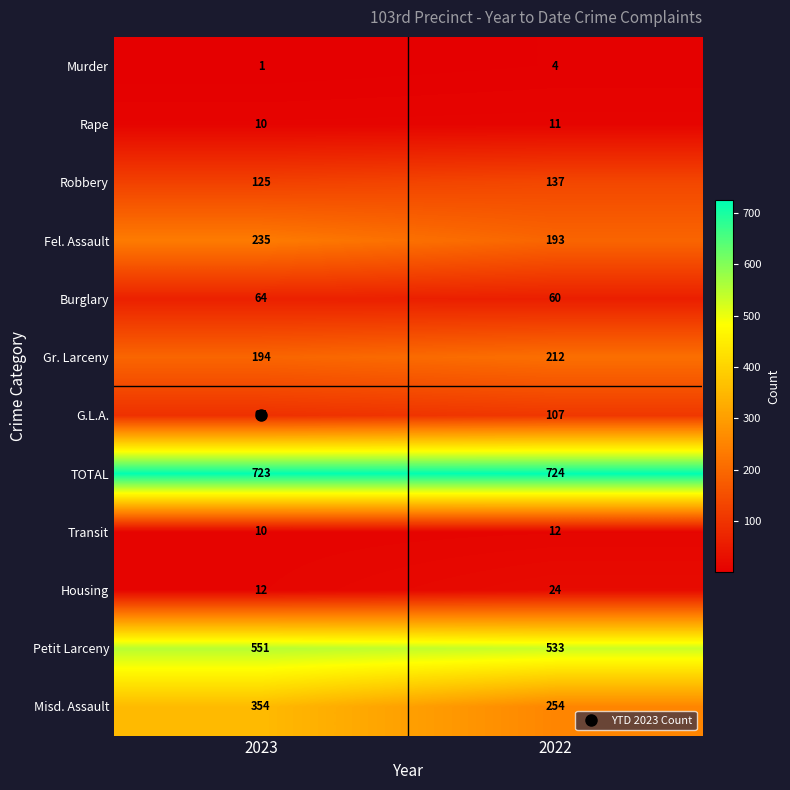

Between 2023 and 2022, which series saw the biggest shift?

Misd. Assault